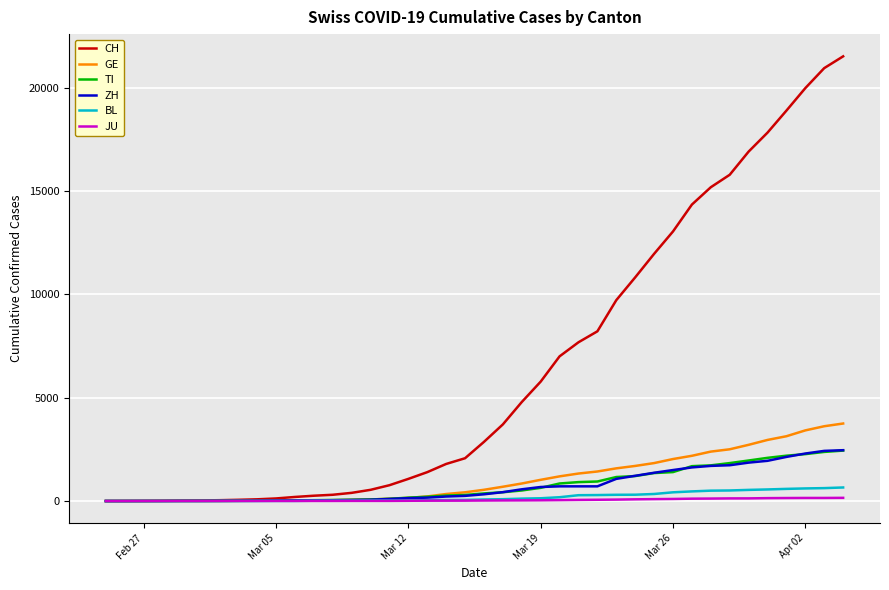

Which series has the largest total across all categories?

CH